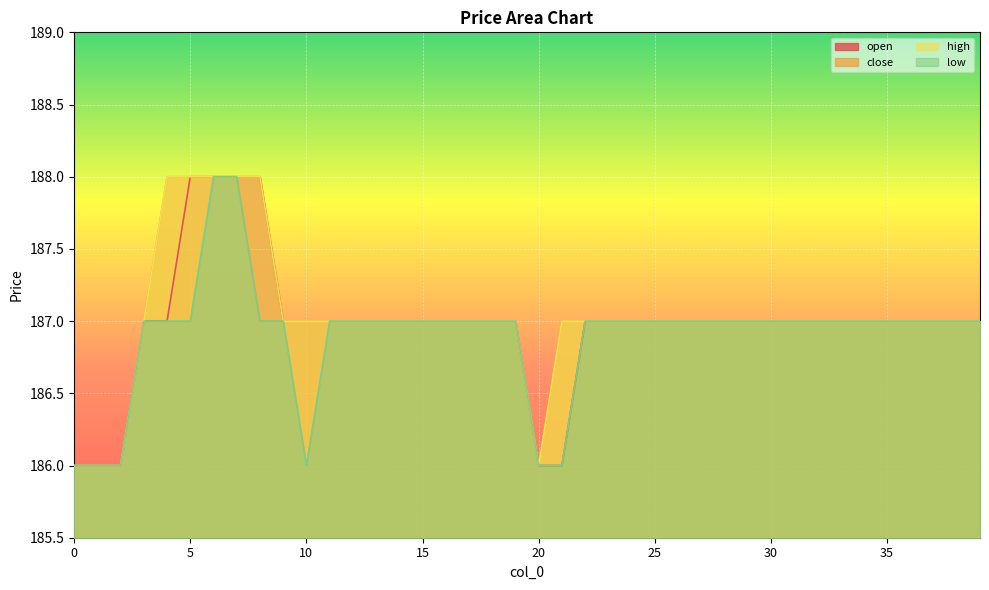

At which category does low reach its first local valley?

10